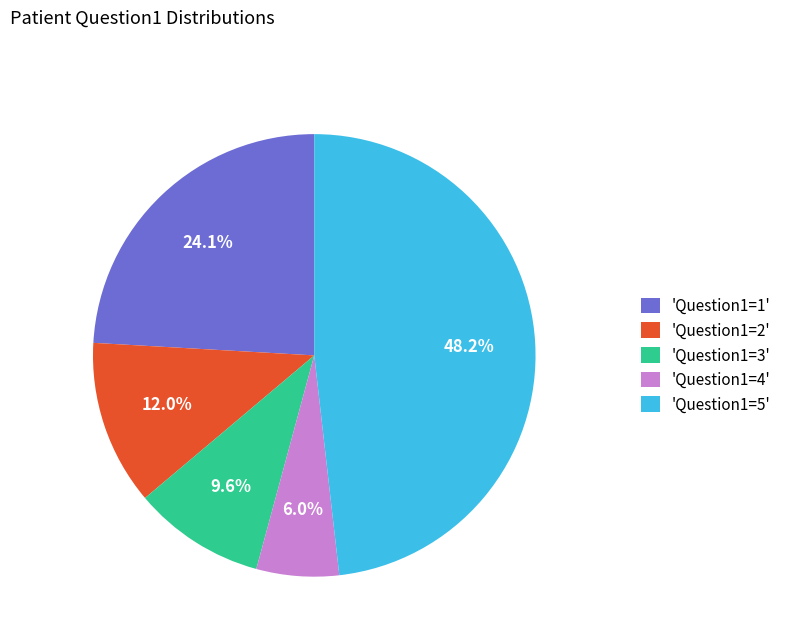

Is the sum of 'Question1=5' and 'Question1=4' greater than half?

Yes